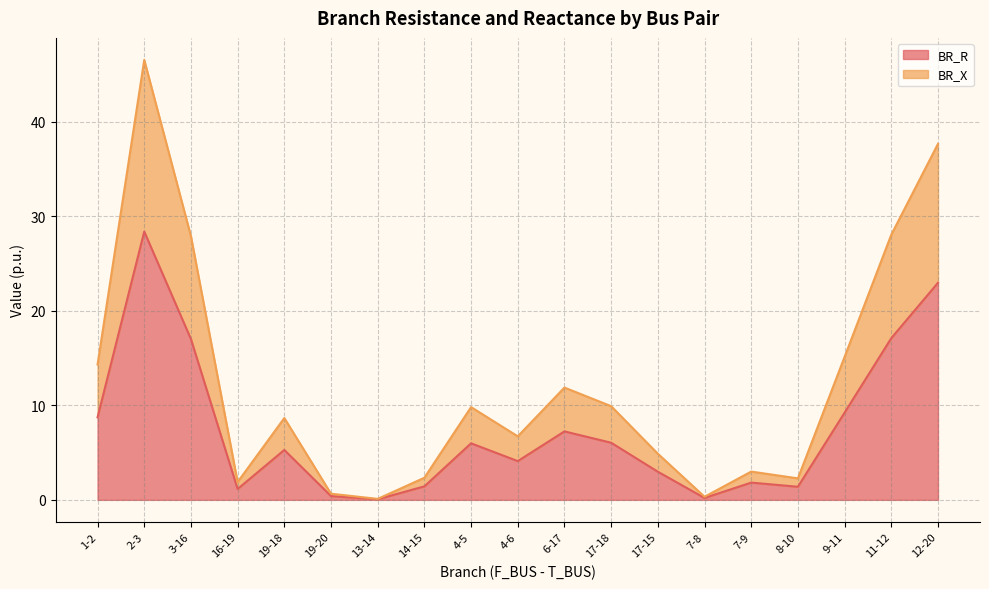

At which category is the sum across all series the highest?

2-3